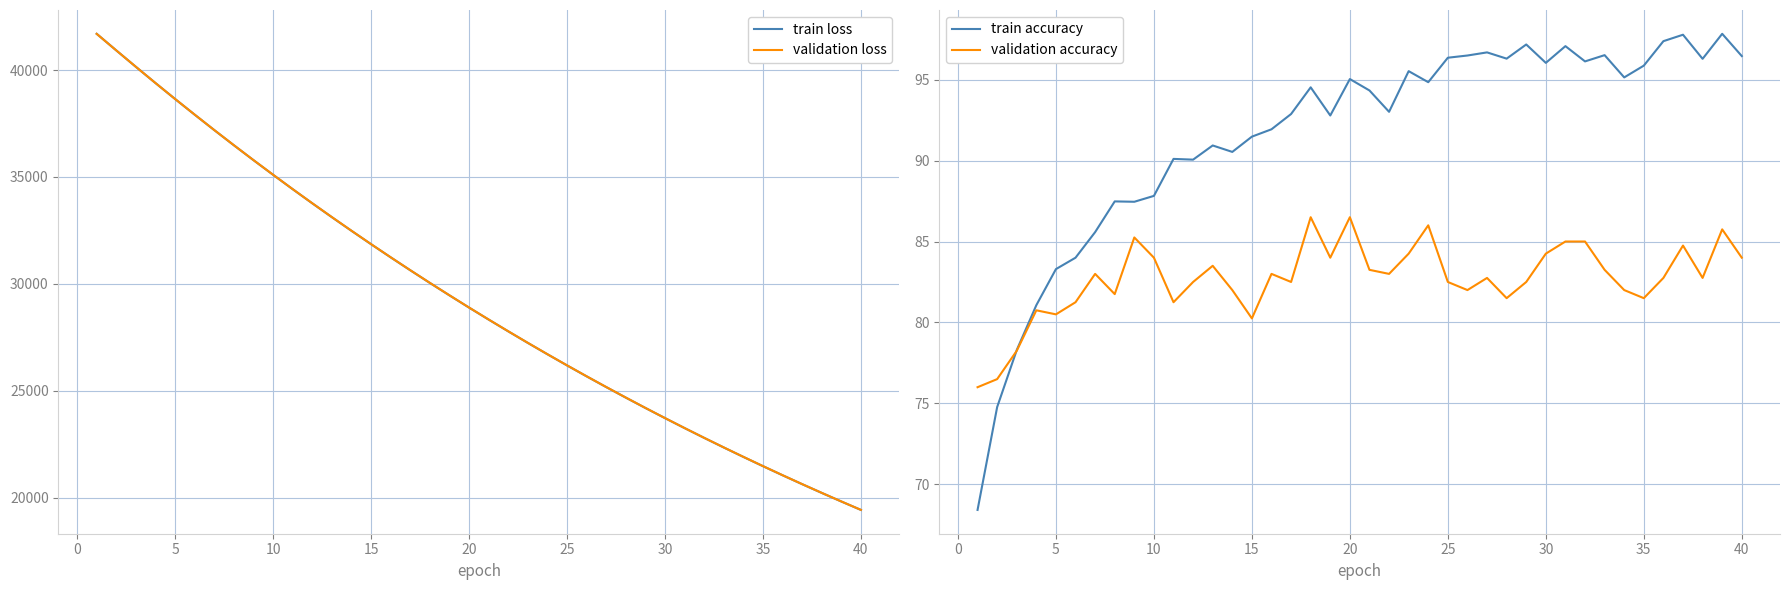

What is the difference between the maximum and minimum values in the train accuracy series?

29.4